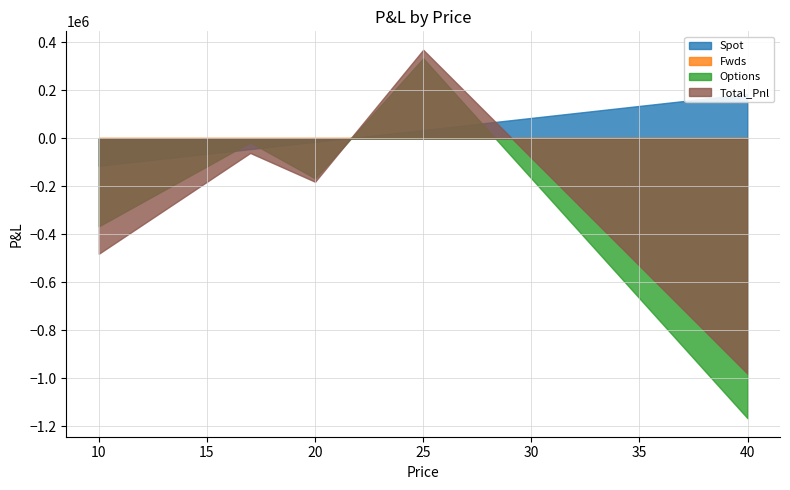

Between which two adjacent categories do Fwds and Total_Pnl first intersect?

21 and 22